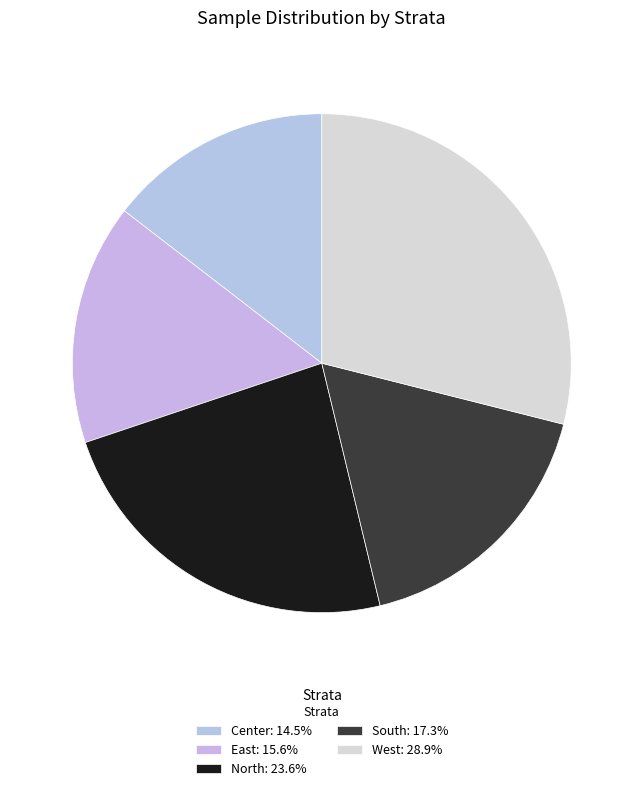

How many slices are in this pie chart?

5